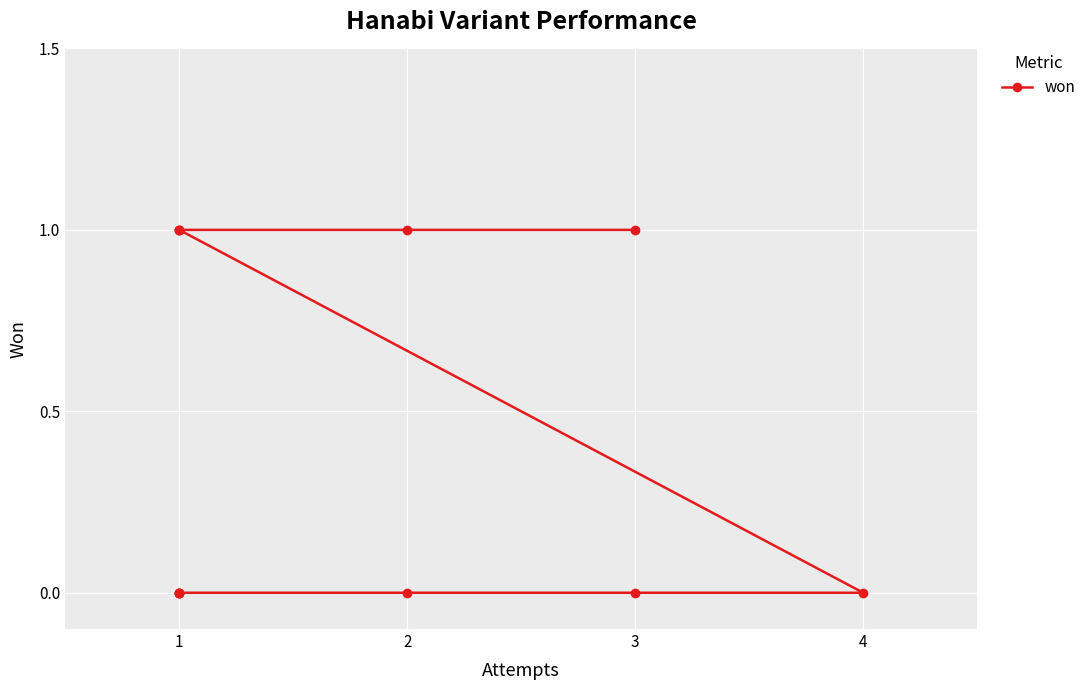

What is the value of the 3rd point from the left?

1